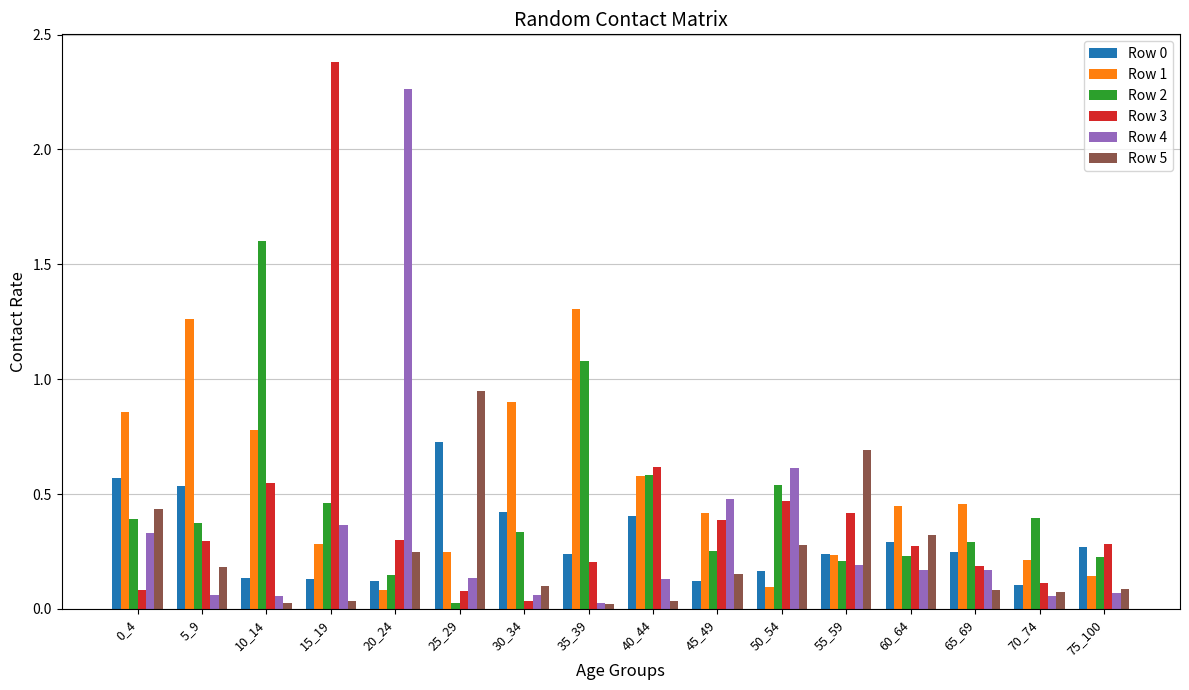

Between 45_49 and 55_59, which series saw the biggest shift?

Row 5